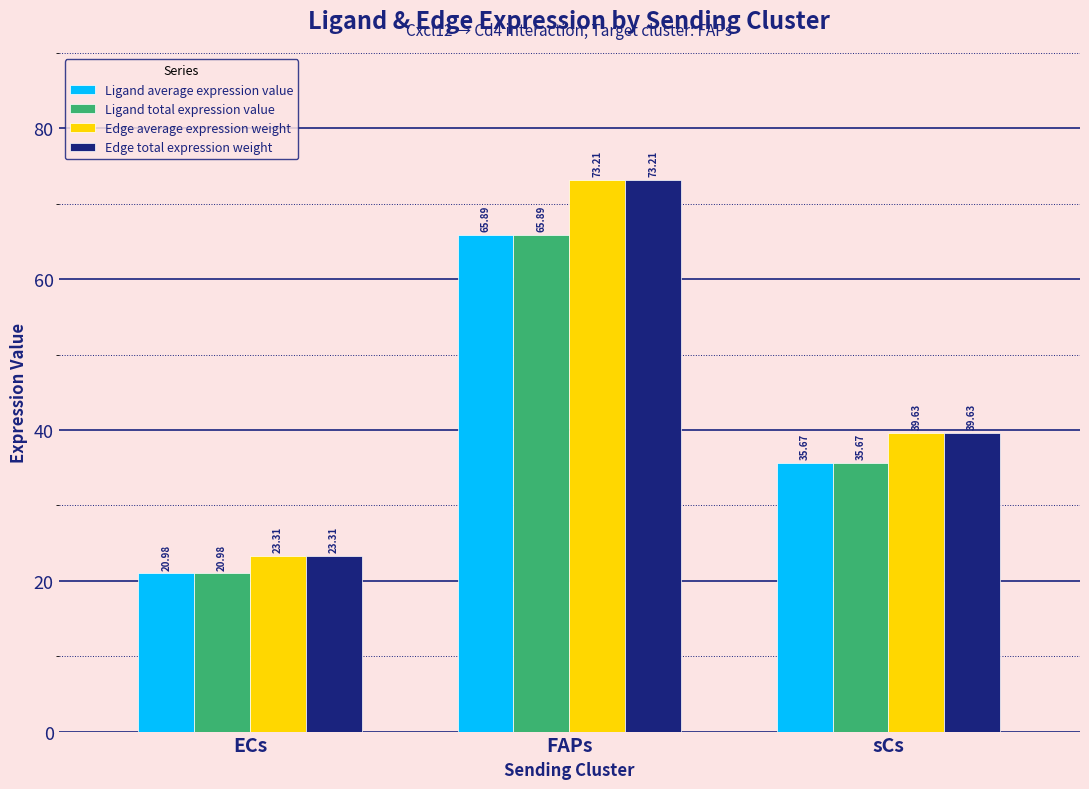

What is the average value of the Edge average expression weight series?

45.4